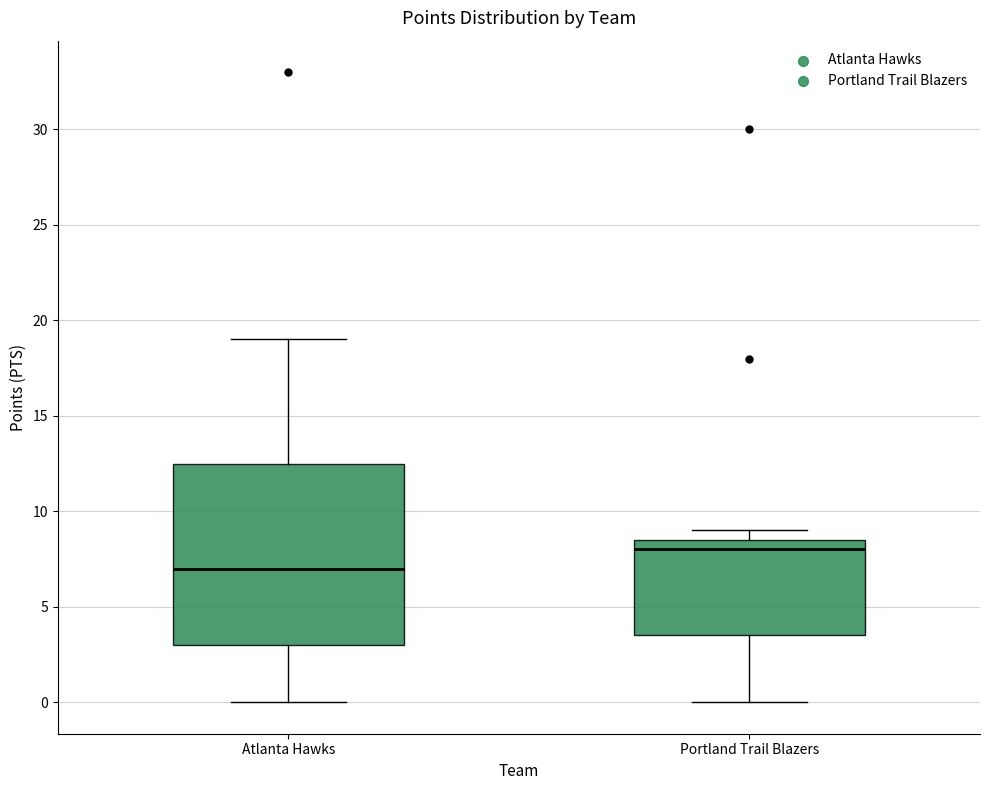

Which box's median line is the lowest?

Atlanta Hawks